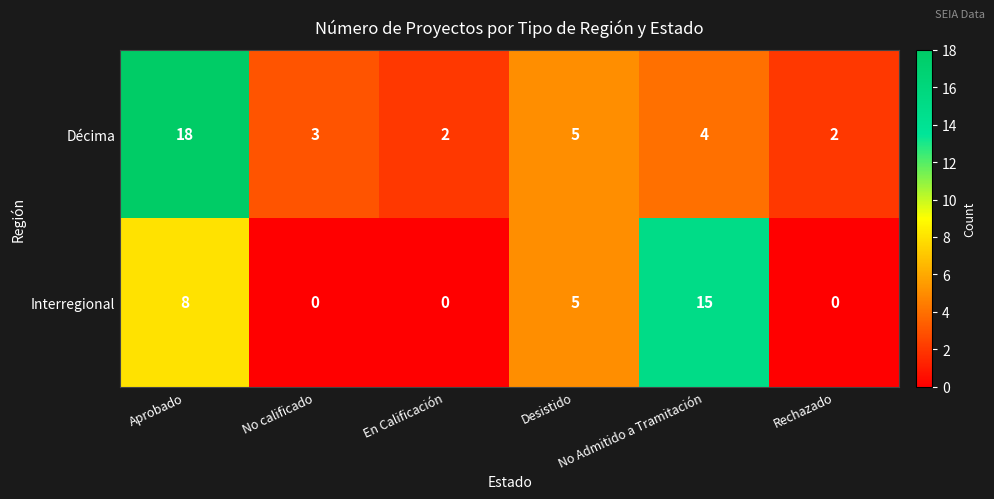

List the series in order of their overall mean, lowest first.

Interregional, Décima